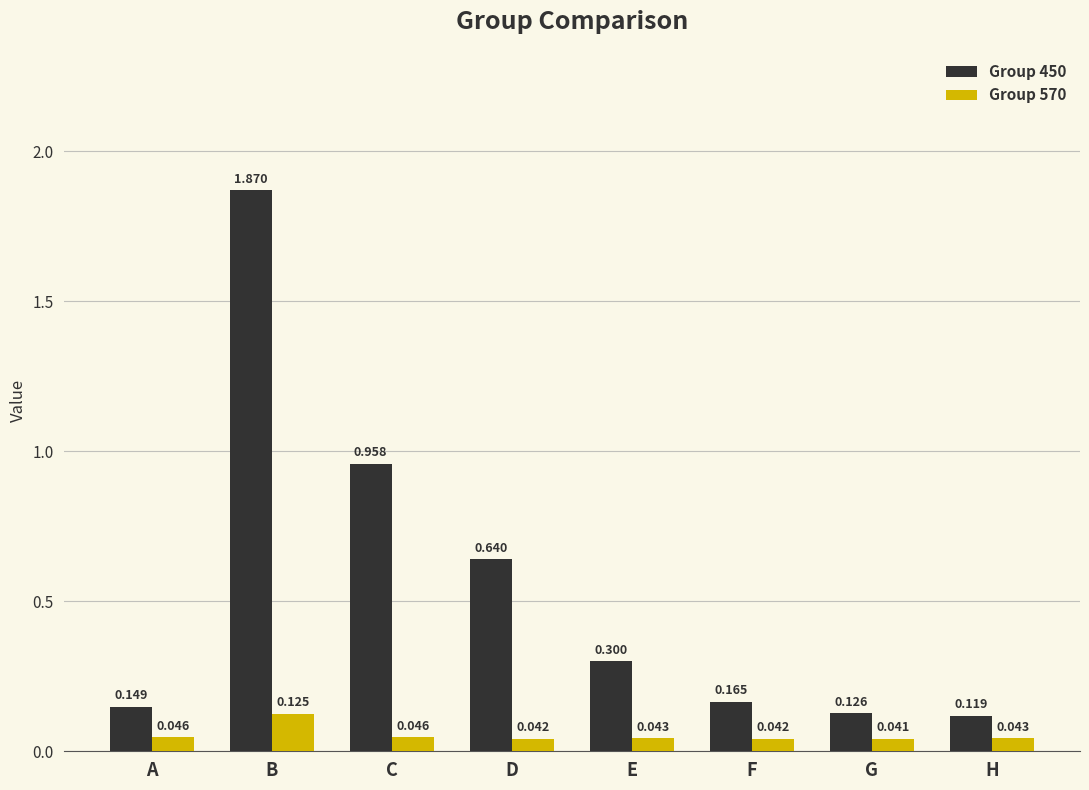

At how many categories does at least one series exceed 1?

1